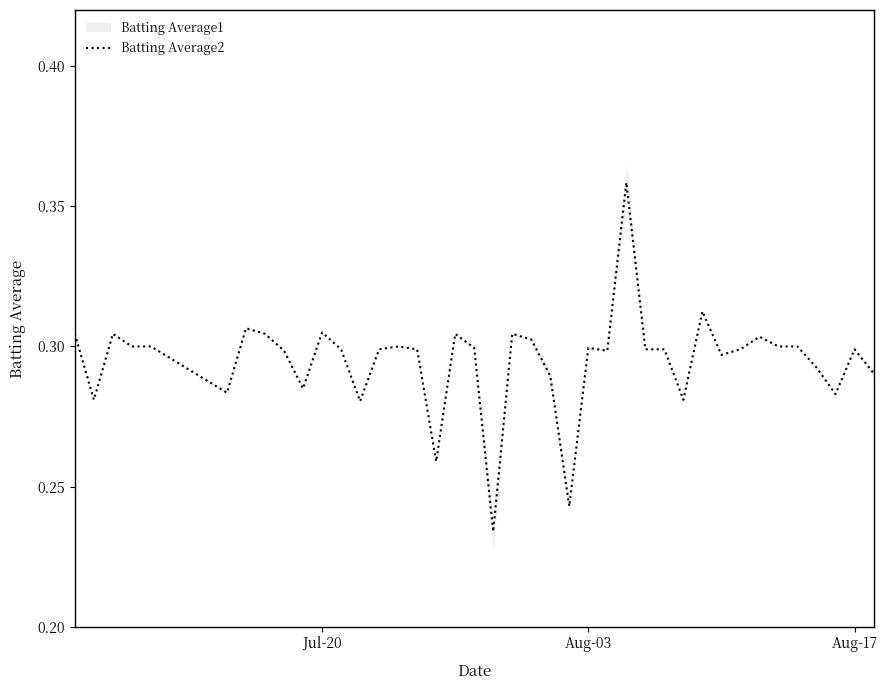

How many points are higher than both their immediate neighbors (excluding endpoints)?

11